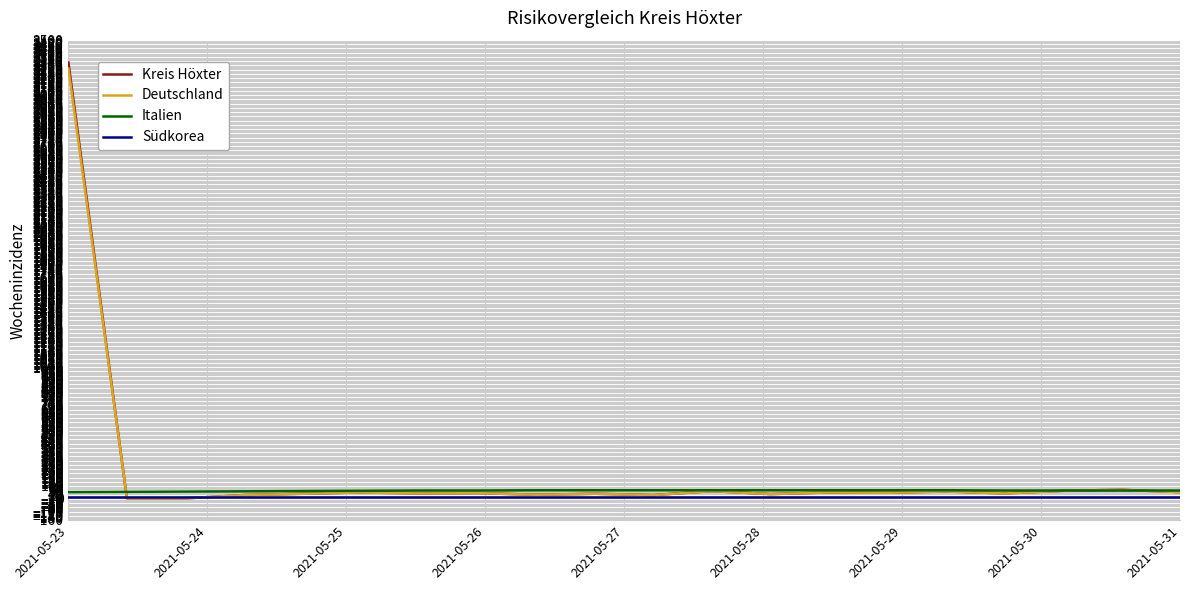

What is the greatest value displayed?

3333.3